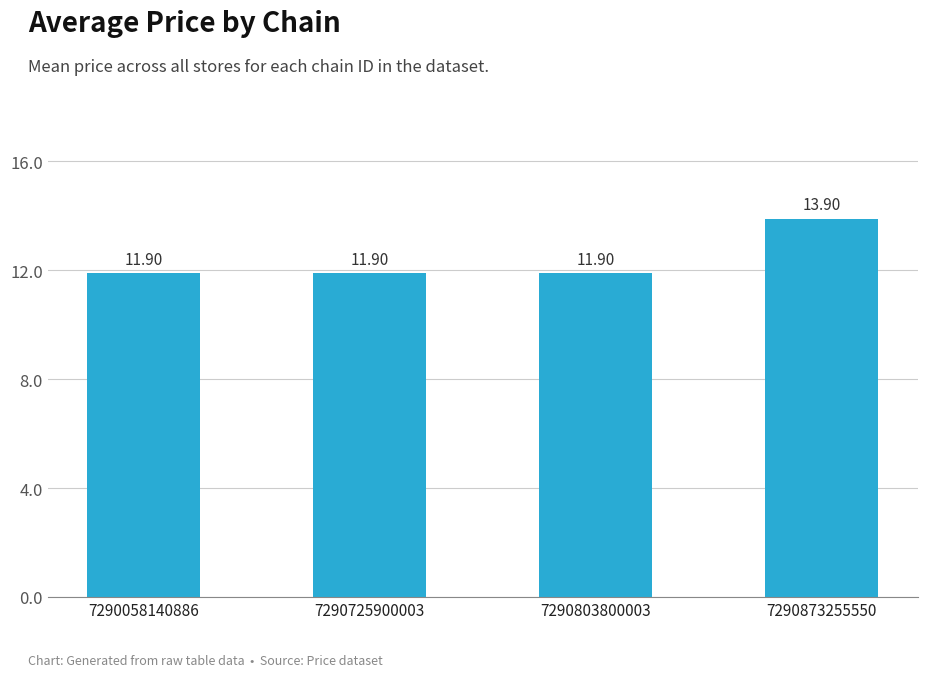

Between 7290873255550 and 7290725900003, which is larger?

7290873255550